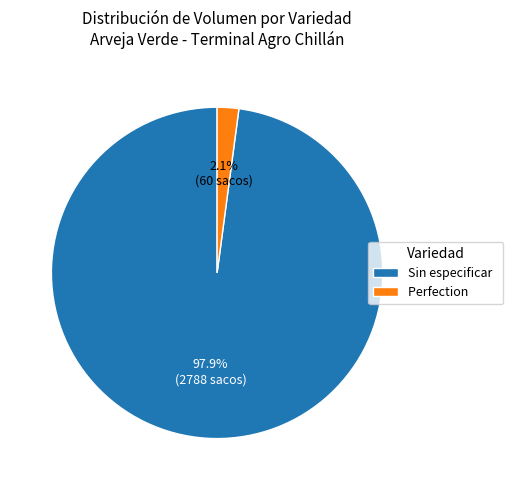

Is there any slice that represents more than half of the pie?

Yes